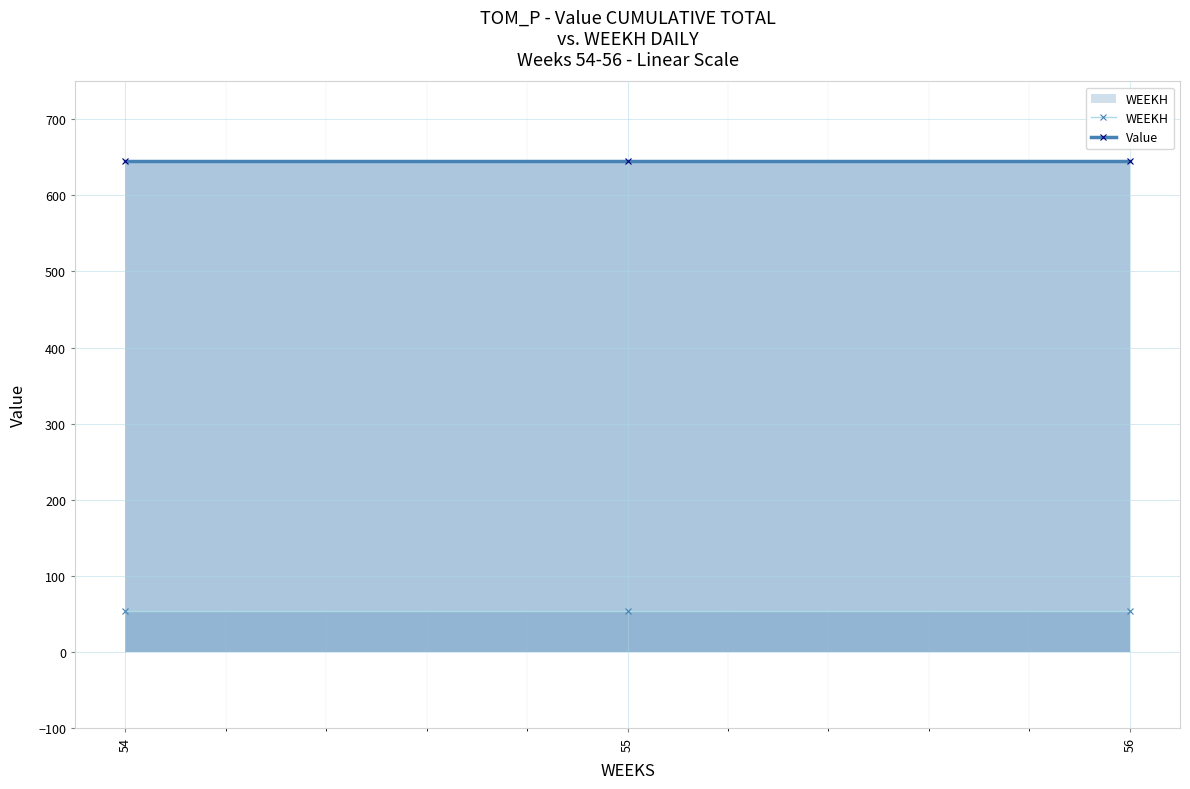

Which series has the largest total across all categories?

Value